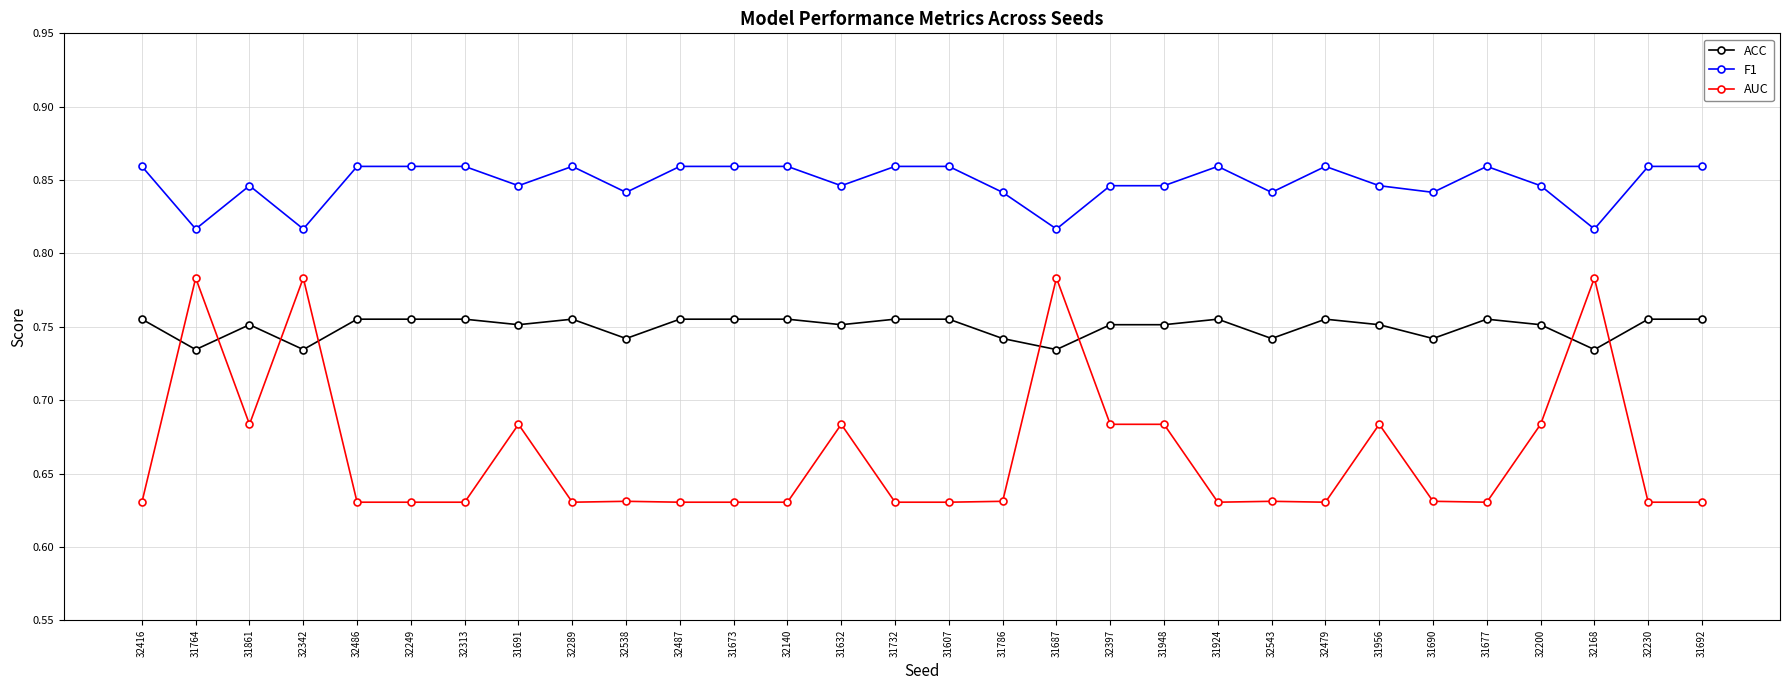

True or false: ACC has more than 0 points higher than both neighbors.

True